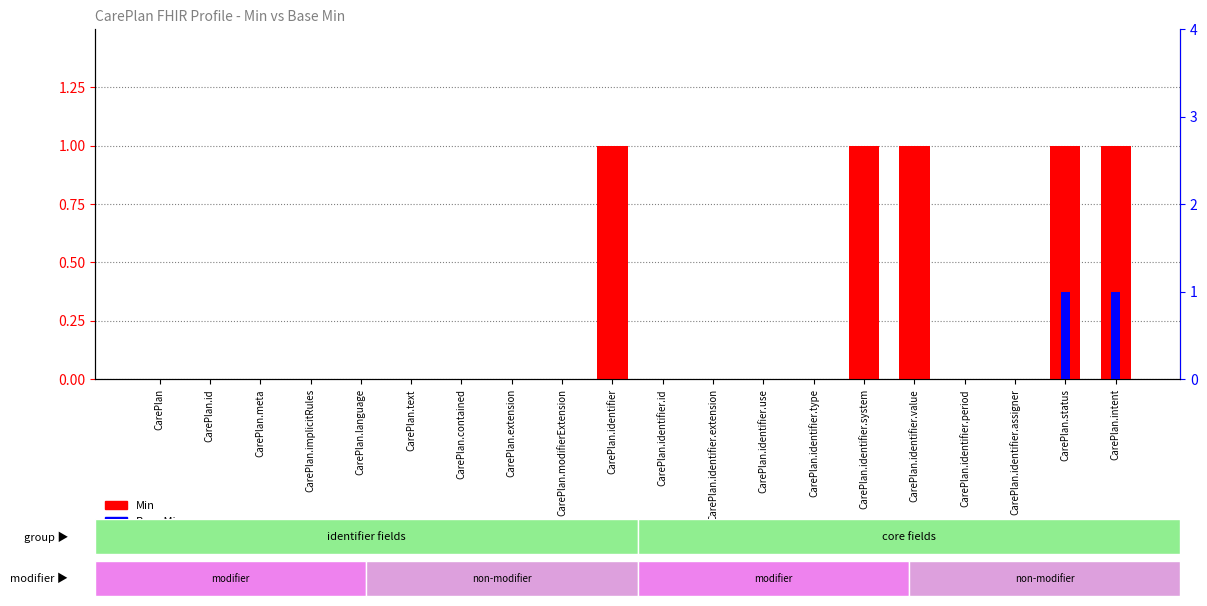

What is the label of the 16th bar from the right?

CarePlan.language